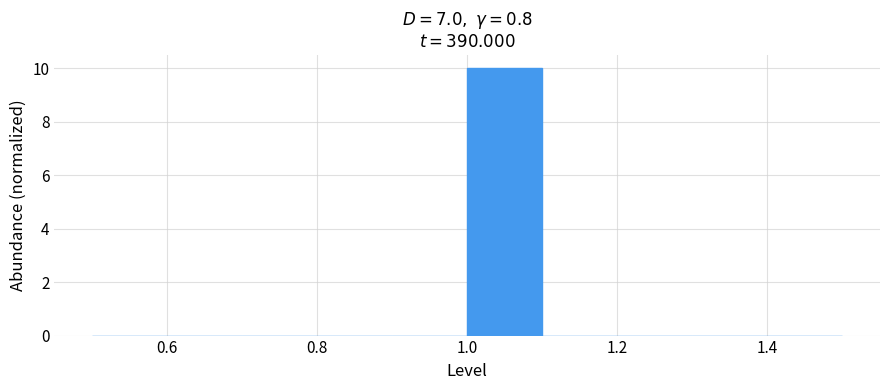

Over which range of the x-axis is the bar tallest?

1.0 to 1.1